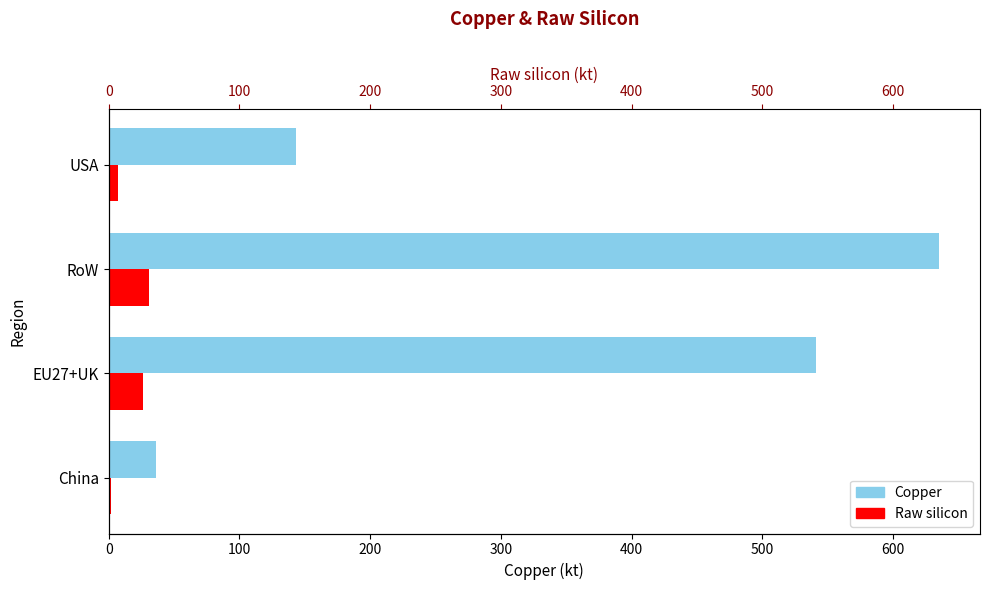

At how many categories does at least one series exceed 202?

2